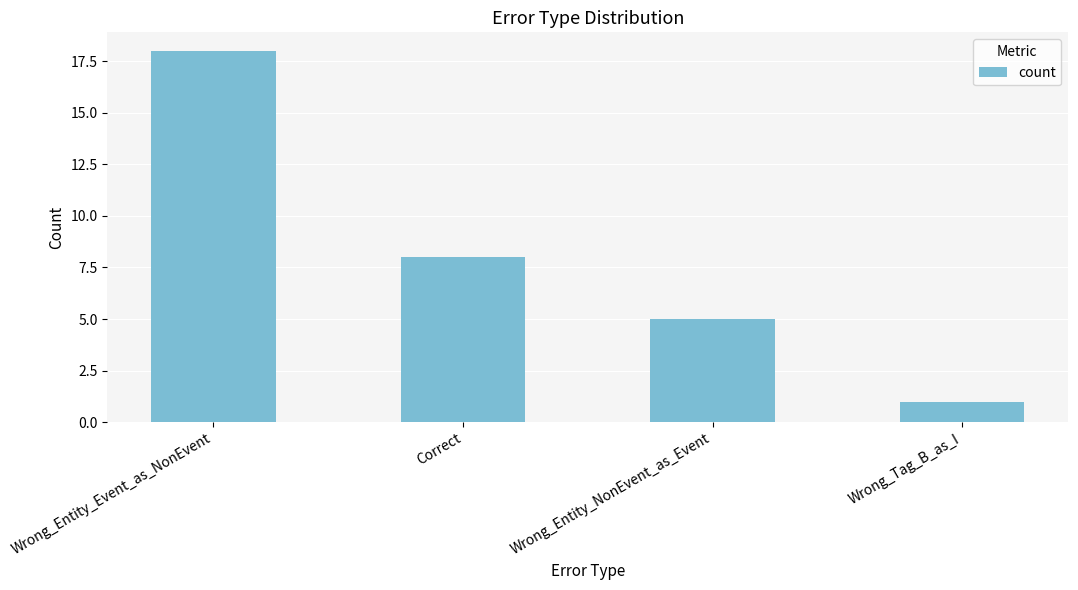

What position from the left is Wrong_Entity_Event_as_NonEvent?

1